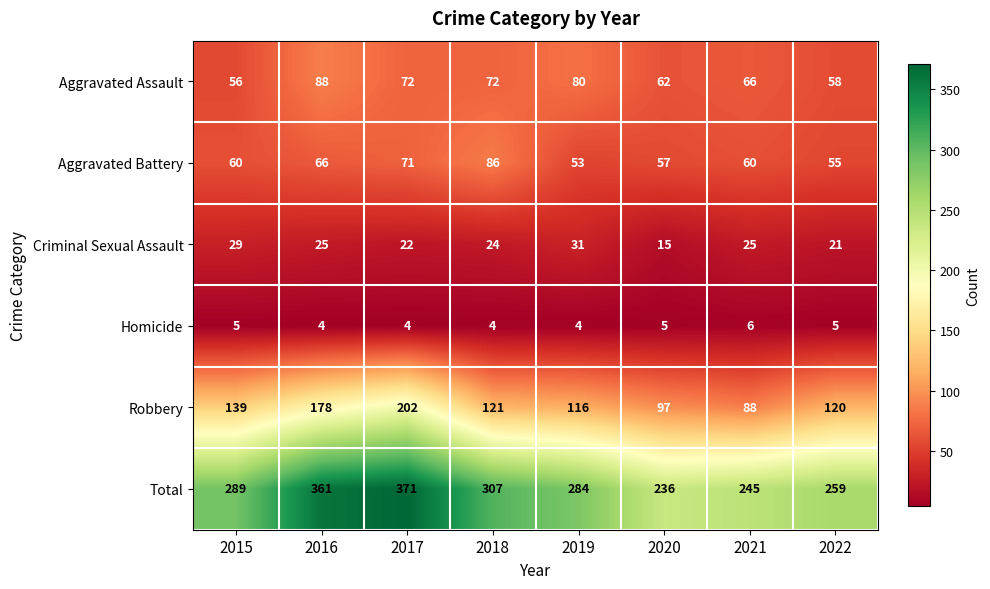

Which series changed the most between 2017 and 2020?

Total